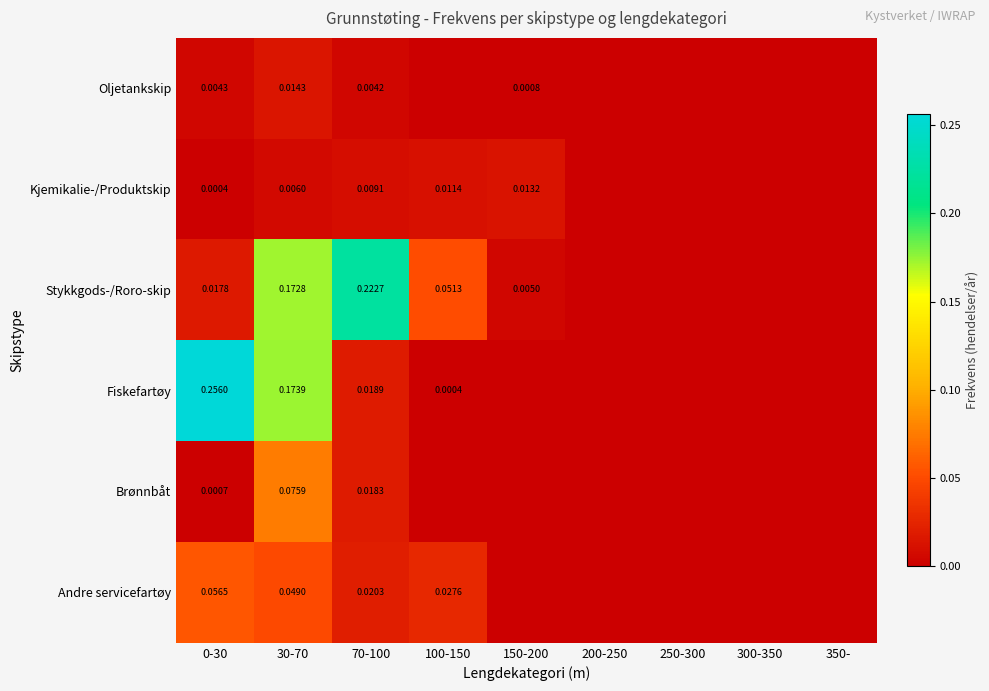

Which series has the largest total across all categories?

Stykkgods-/Roro-skip